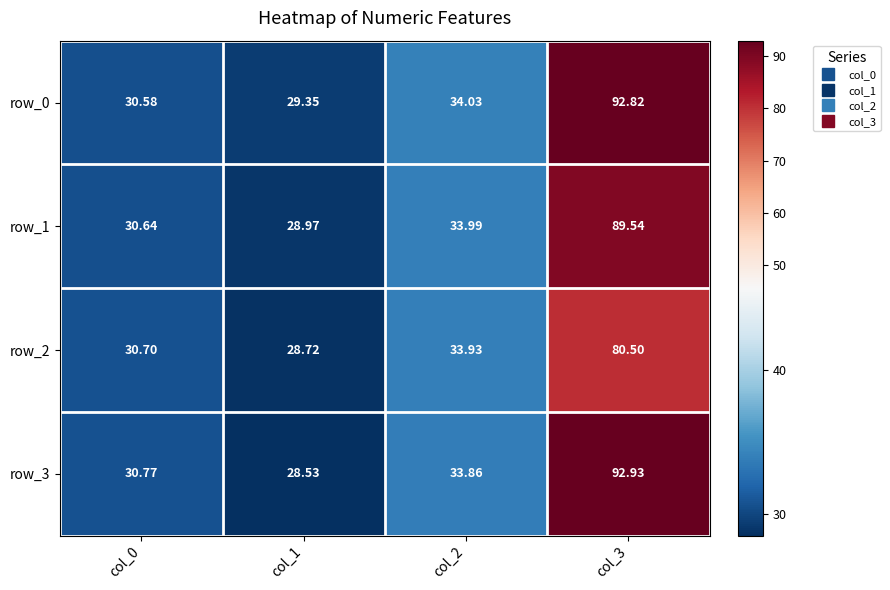

What is the approximate value of row_2 at col_0?

30.7